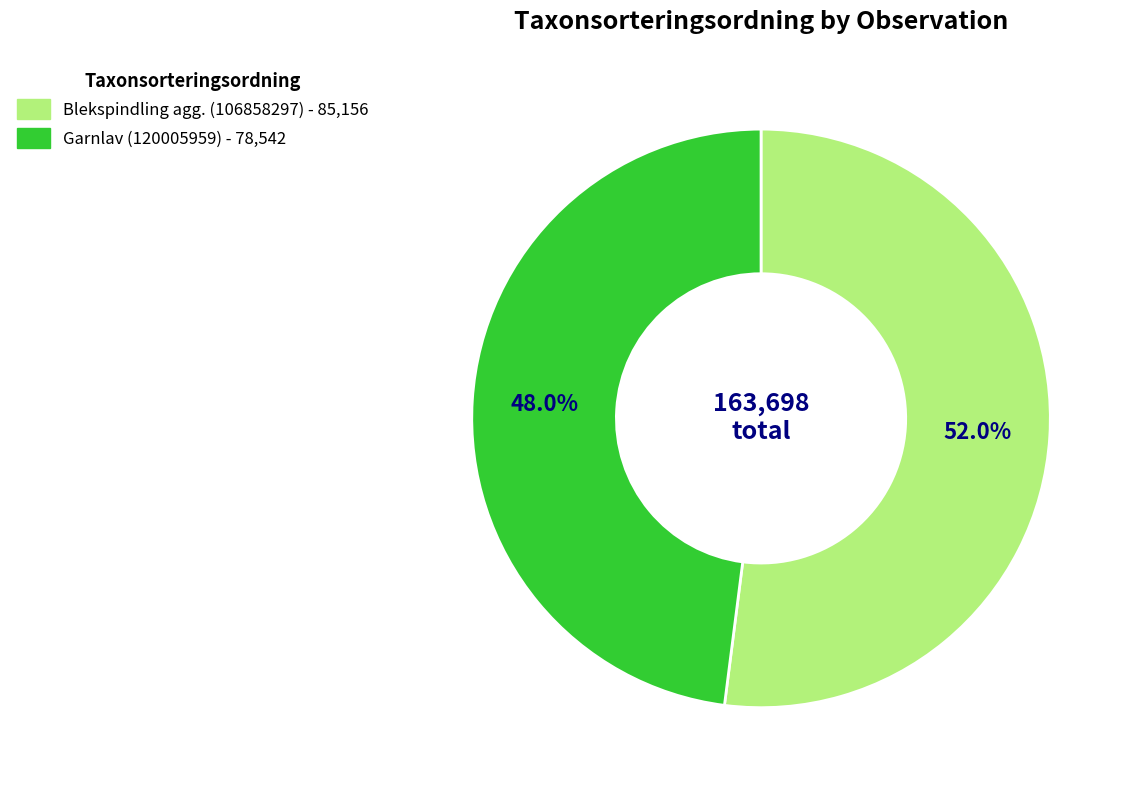

What is the ratio of the value at Garnlav (120005959) to the value at Blekspindling agg. (106858297)?

0.9